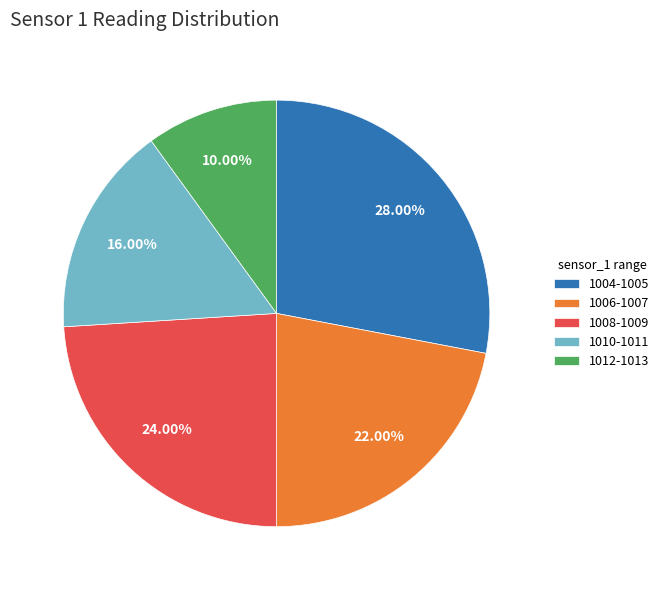

To the nearest percent, what is the difference between the largest and smallest slice percentages?

18%